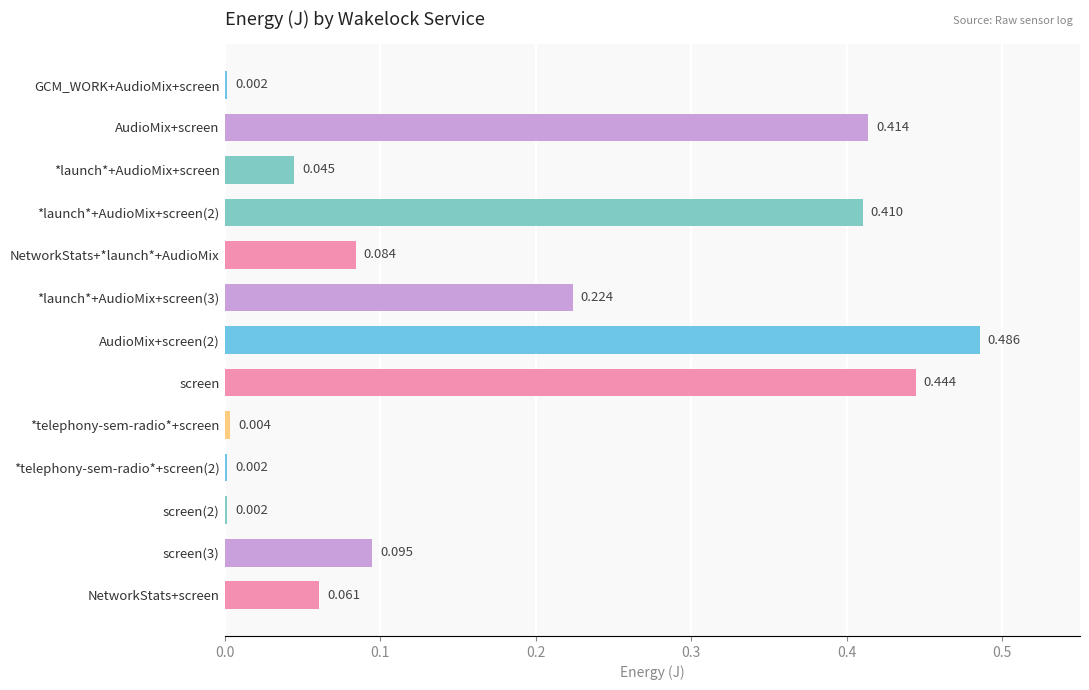

Between *launch*+AudioMix+screen and AudioMix+screen, which is larger?

AudioMix+screen